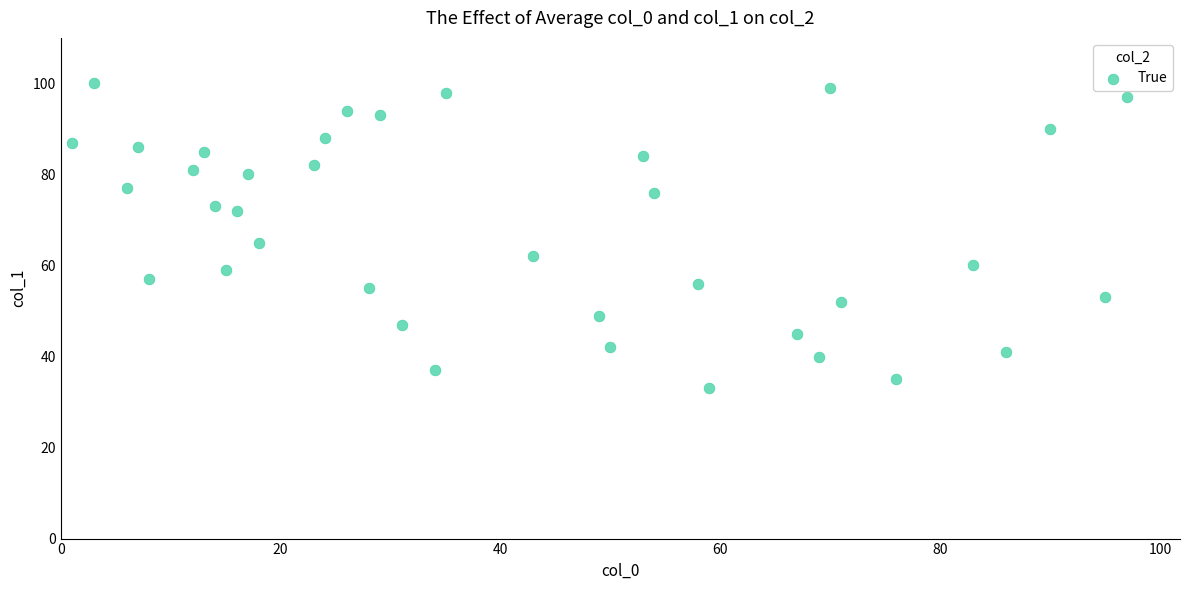

What is the range of Y values (max minus min)?

67